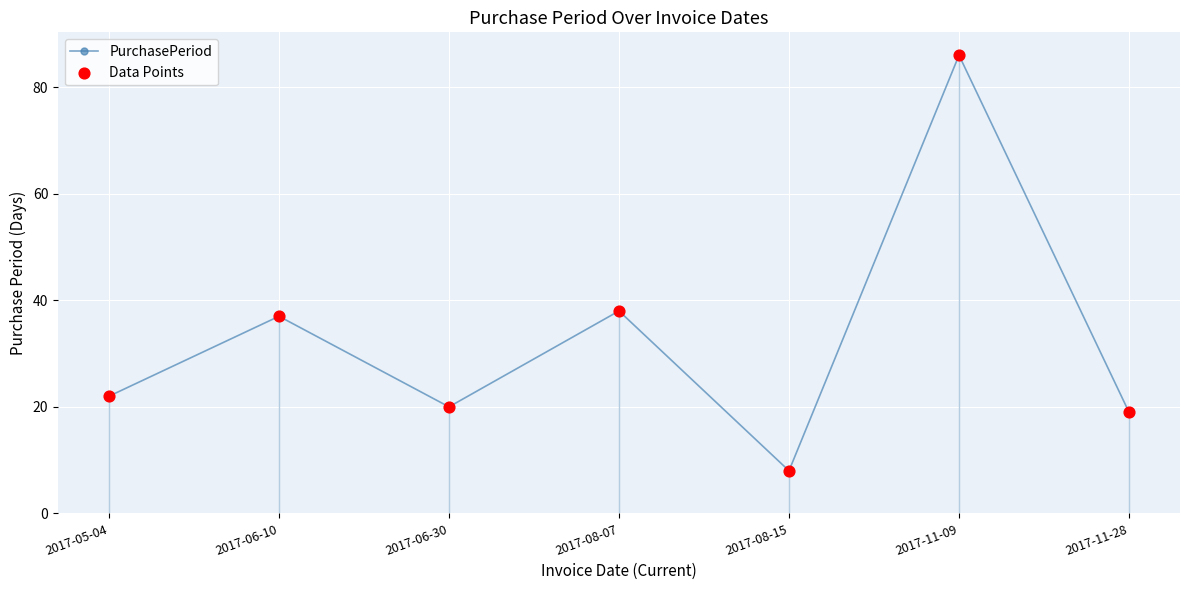

What is the change in value from 2017-08-15 to 2017-11-09?

+78